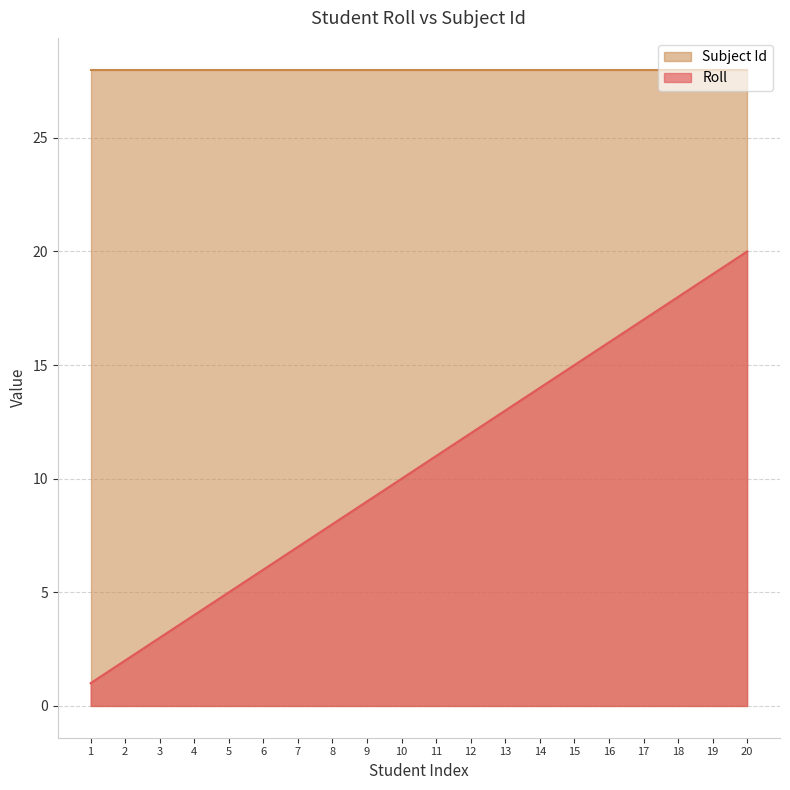

List the labels in order of value, largest first.

20, 19, 18, 17, 16, 15, 14, 13, 12, 11, 10, 9, 8, 7, 6, 5, 4, 3, 2, 1